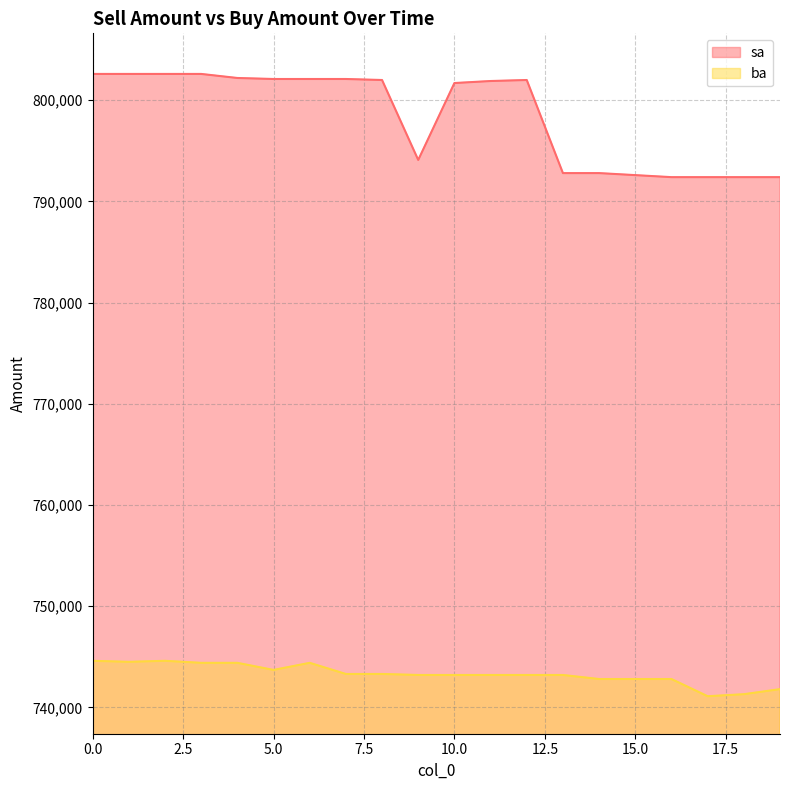

How many lines are shown in the chart?

2